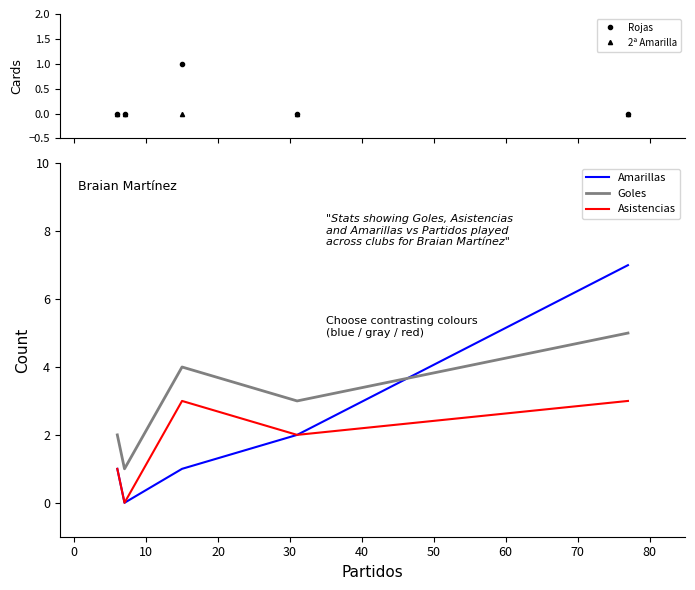

True or false: Rojas and Amarillas cross at least once.

False